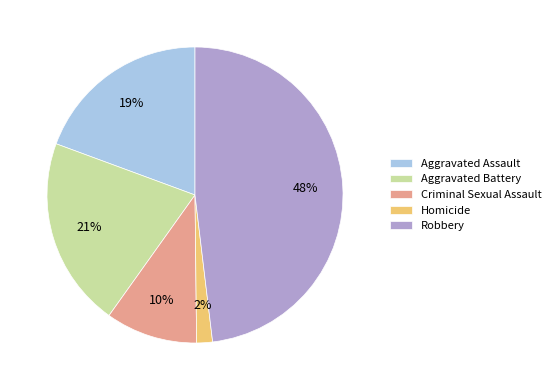

How many segments does this pie chart have?

5